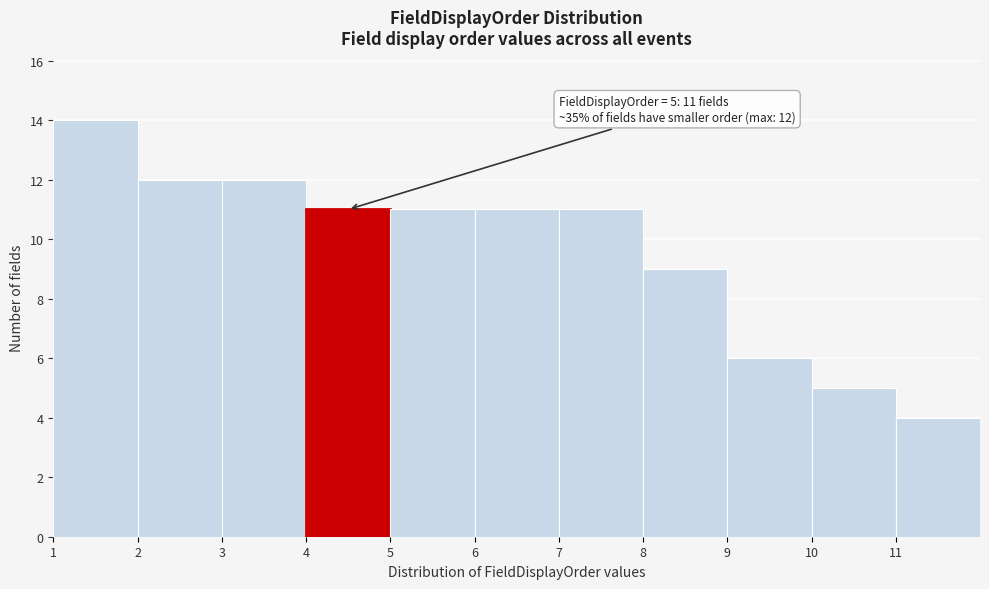

Over which range of the x-axis is the bar tallest?

1 to 2